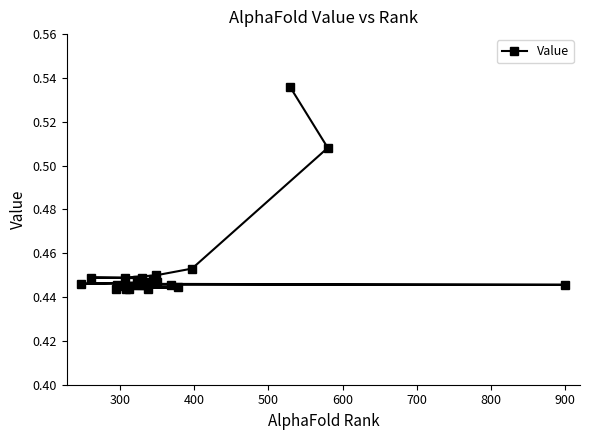

What is the difference between the second highest and second lowest values?

0.1